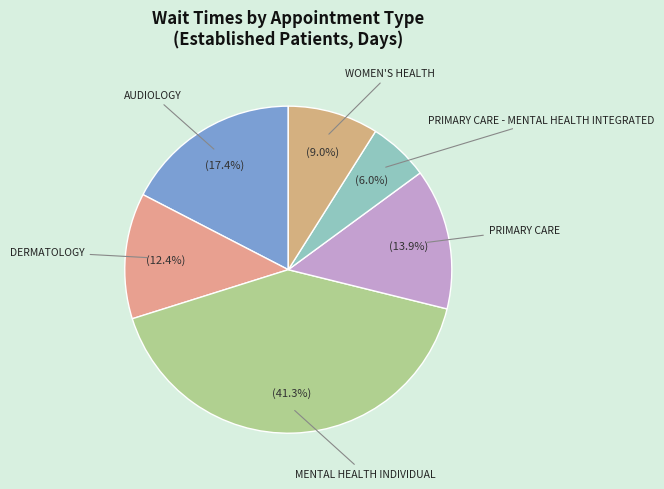

How many segments does this pie chart have?

6